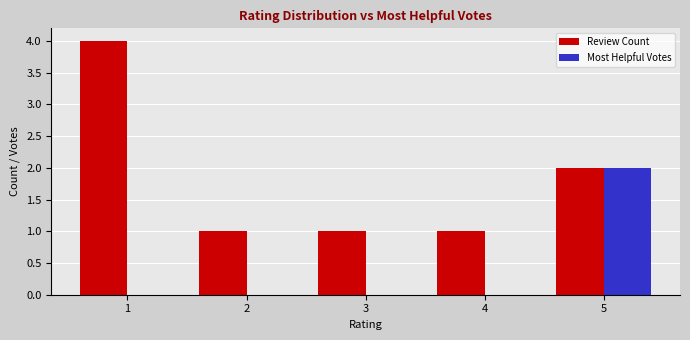

The Review Count series shows 0 at 4. True or false?

False